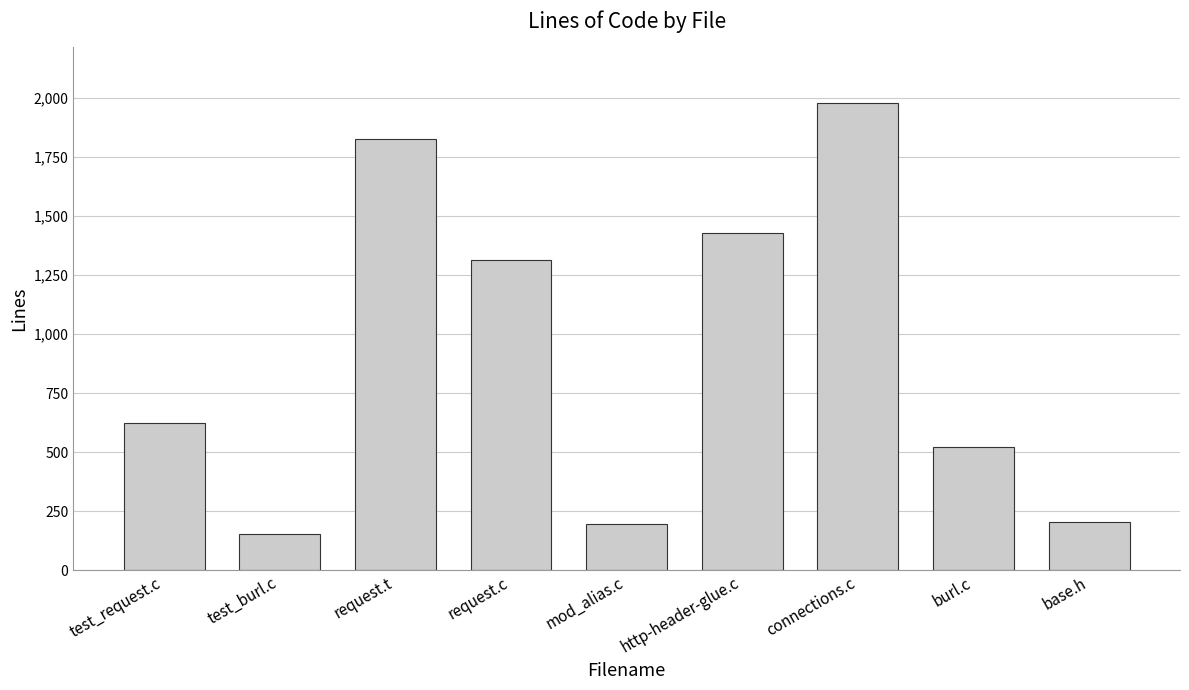

Which label corresponds to the smallest value in the chart?

test_burl.c